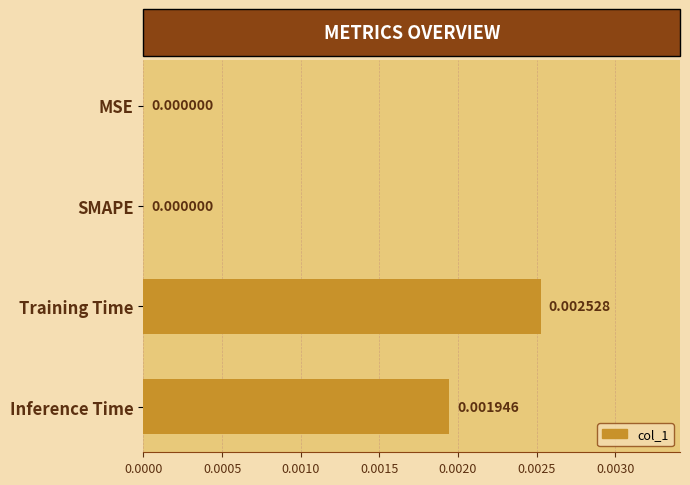

Which category has the highest value across all series?

Training Time